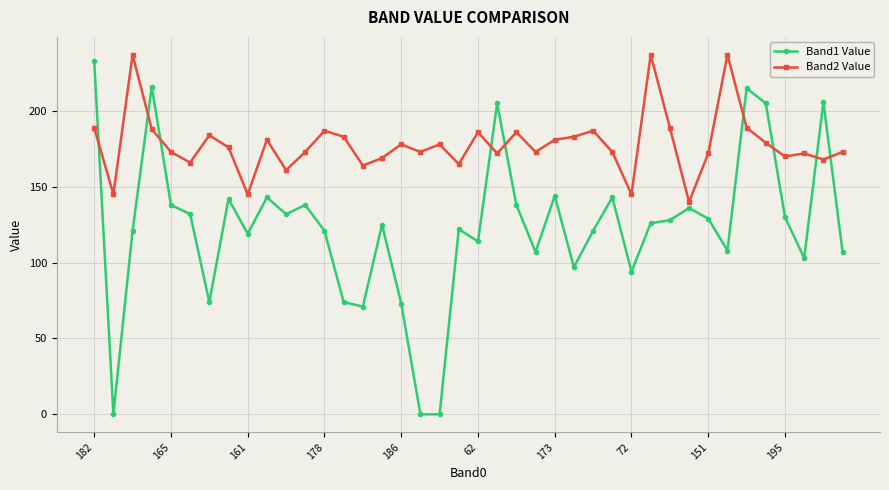

Rank the series by their average value, from highest to lowest.

Band2 Value, Band1 Value